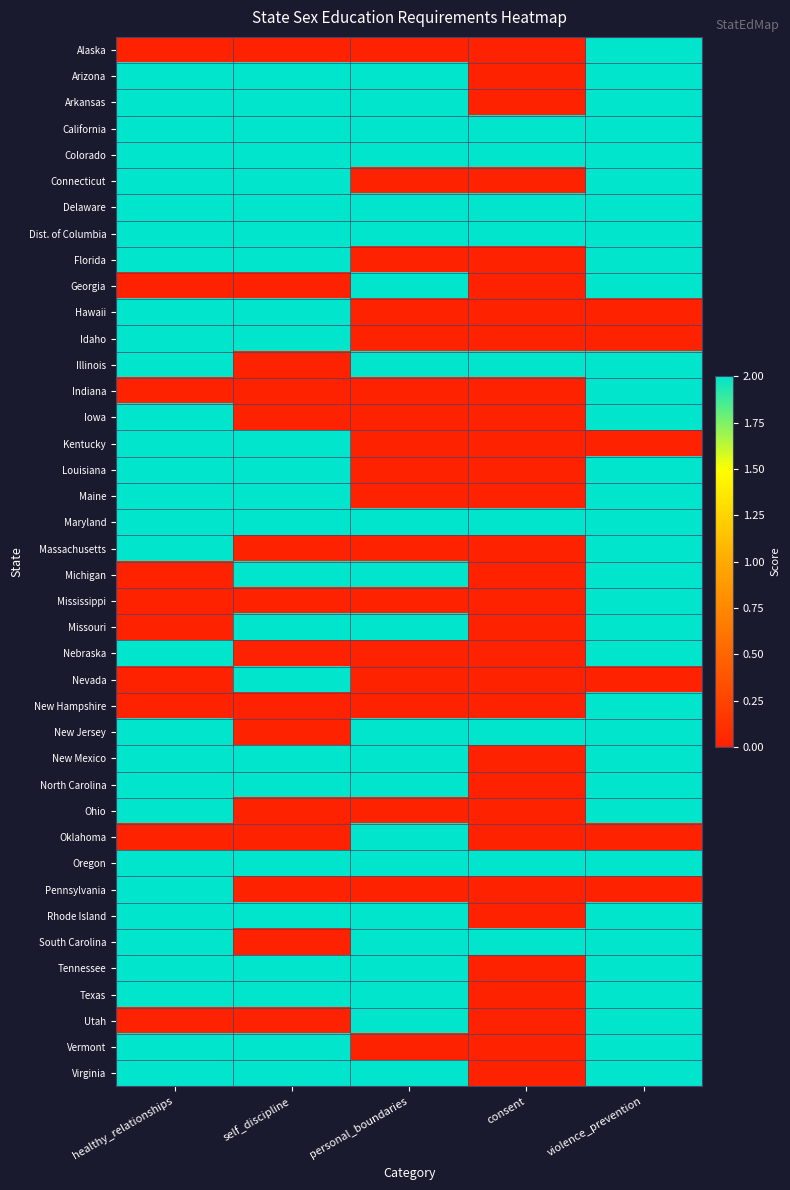

Reading right to left, extract all data points from this chart.

Alaska: violence_prevention=2	consent=0	personal_boundaries=0	self_discipline=0	healthy_relationships=0
Arizona: violence_prevention=2	consent=0	personal_boundaries=2	self_discipline=2	healthy_relationships=2
Arkansas: violence_prevention=2	consent=0	personal_boundaries=2	self_discipline=2	healthy_relationships=2
California: violence_prevention=2	consent=2	personal_boundaries=2	self_discipline=2	healthy_relationships=2
Colorado: violence_prevention=2	consent=2	personal_boundaries=2	self_discipline=2	healthy_relationships=2
Connecticut: violence_prevention=2	consent=0	personal_boundaries=0	self_discipline=2	healthy_relationships=2
Delaware: violence_prevention=2	consent=2	personal_boundaries=2	self_discipline=2	healthy_relationships=2
Dist. of Columbia: violence_prevention=2	consent=2	personal_boundaries=2	self_discipline=2	healthy_relationships=2
Florida: violence_prevention=2	consent=0	personal_boundaries=0	self_discipline=2	healthy_relationships=2
Georgia: violence_prevention=2	consent=0	personal_boundaries=2	self_discipline=0	healthy_relationships=0
Hawaii: violence_prevention=0	consent=0	personal_boundaries=0	self_discipline=2	healthy_relationships=2
Idaho: violence_prevention=0	consent=0	personal_boundaries=0	self_discipline=2	healthy_relationships=2
Illinois: violence_prevention=2	consent=2	personal_boundaries=2	self_discipline=0	healthy_relationships=2
Indiana: violence_prevention=2	consent=0	personal_boundaries=0	self_discipline=0	healthy_relationships=0
Iowa: violence_prevention=2	consent=0	personal_boundaries=0	self_discipline=0	healthy_relationships=2
Kentucky: violence_prevention=0	consent=0	personal_boundaries=0	self_discipline=2	healthy_relationships=2
Louisiana: violence_prevention=2	consent=0	personal_boundaries=0	self_discipline=2	healthy_relationships=2
Maine: violence_prevention=2	consent=0	personal_boundaries=0	self_discipline=2	healthy_relationships=2
Maryland: violence_prevention=2	consent=2	personal_boundaries=2	self_discipline=2	healthy_relationships=2
Massachusetts: violence_prevention=2	consent=0	personal_boundaries=0	self_discipline=0	healthy_relationships=2
Michigan: violence_prevention=2	consent=0	personal_boundaries=2	self_discipline=2	healthy_relationships=0
Mississippi: violence_prevention=2	consent=0	personal_boundaries=0	self_discipline=0	healthy_relationships=0
Missouri: violence_prevention=2	consent=0	personal_boundaries=2	self_discipline=2	healthy_relationships=0
Nebraska: violence_prevention=2	consent=0	personal_boundaries=0	self_discipline=0	healthy_relationships=2
Nevada: violence_prevention=0	consent=0	personal_boundaries=0	self_discipline=2	healthy_relationships=0
New Hampshire: violence_prevention=2	consent=0	personal_boundaries=0	self_discipline=0	healthy_relationships=0
New Jersey: violence_prevention=2	consent=2	personal_boundaries=2	self_discipline=0	healthy_relationships=2
New Mexico: violence_prevention=2	consent=0	personal_boundaries=2	self_discipline=2	healthy_relationships=2
North Carolina: violence_prevention=2	consent=0	personal_boundaries=2	self_discipline=2	healthy_relationships=2
Ohio: violence_prevention=2	consent=0	personal_boundaries=0	self_discipline=0	healthy_relationships=2
Oklahoma: violence_prevention=0	consent=0	personal_boundaries=2	self_discipline=0	healthy_relationships=0
Oregon: violence_prevention=2	consent=2	personal_boundaries=2	self_discipline=2	healthy_relationships=2
Pennsylvania: violence_prevention=0	consent=0	personal_boundaries=0	self_discipline=0	healthy_relationships=2
Rhode Island: violence_prevention=2	consent=0	personal_boundaries=2	self_discipline=2	healthy_relationships=2
South Carolina: violence_prevention=2	consent=2	personal_boundaries=2	self_discipline=0	healthy_relationships=2
Tennessee: violence_prevention=2	consent=0	personal_boundaries=2	self_discipline=2	healthy_relationships=2
Texas: violence_prevention=2	consent=0	personal_boundaries=2	self_discipline=2	healthy_relationships=2
Utah: violence_prevention=2	consent=0	personal_boundaries=2	self_discipline=0	healthy_relationships=0
Vermont: violence_prevention=2	consent=0	personal_boundaries=0	self_discipline=2	healthy_relationships=2
Virginia: violence_prevention=2	consent=0	personal_boundaries=2	self_discipline=2	healthy_relationships=2